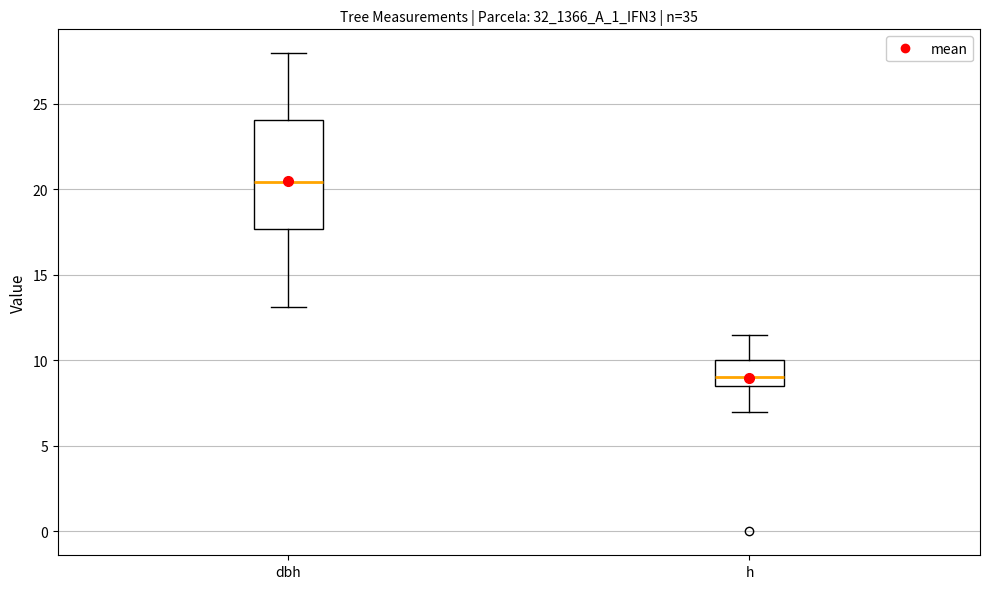

Reading left to right, transcribe this box plot: for each box, give where its median line is, the range the box spans, and where its two whiskers end, as read against the y-axis. The values are not printed on the chart, so give them approximately, as read against the axis.

dbh: median 20.5, box 17.5 to 24.0, whiskers 13.0 to 28.0
h: median 9.0, box 8.5 to 10.0, whiskers 7.0 to 11.5